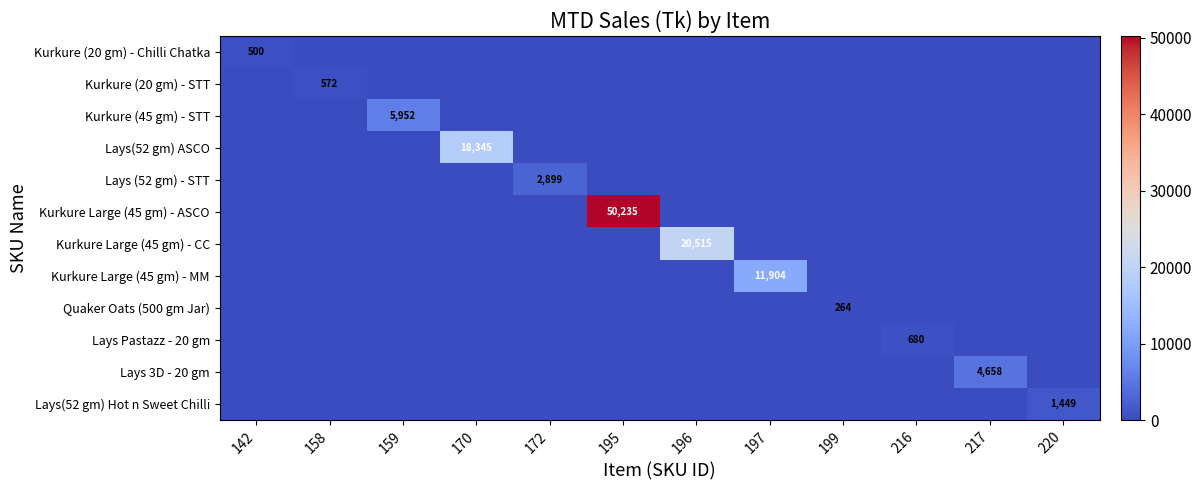

The Lays 3D - 20 gm series shows 6778 at 217. True or false?

False